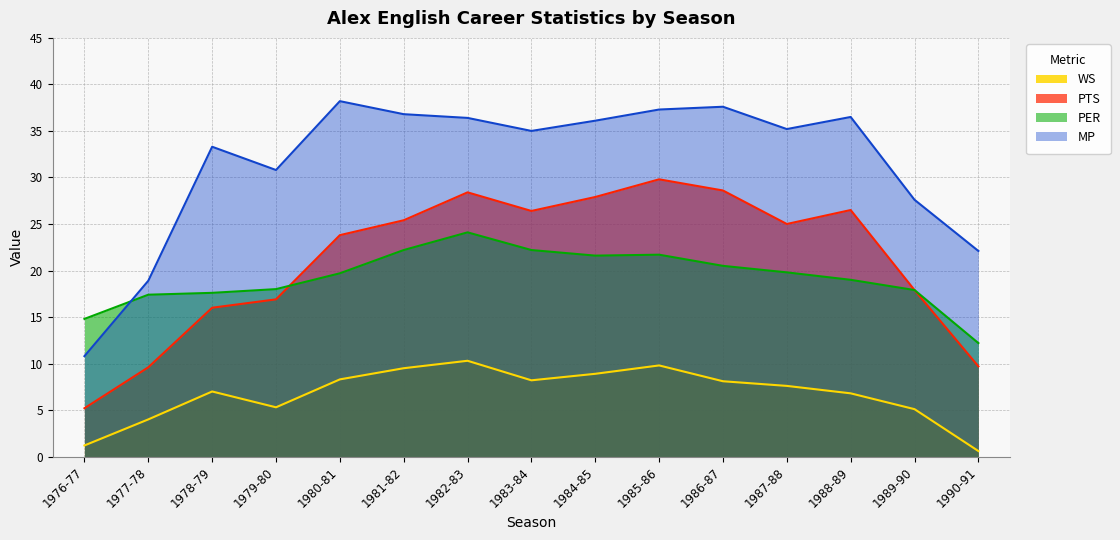

Which series has the widest spread of values?

MP